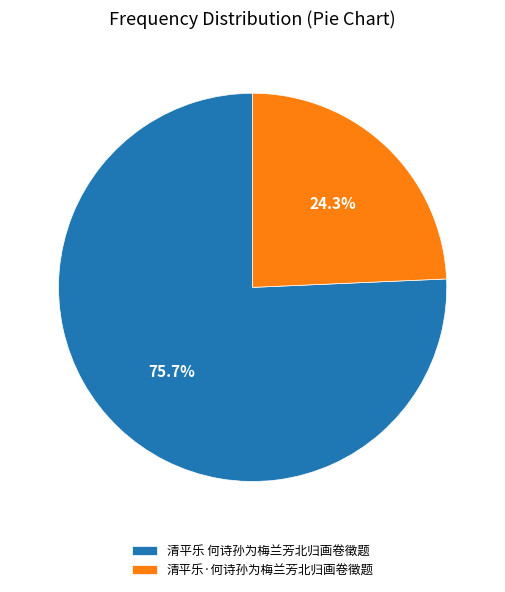

What percentage is the 清平乐 何诗孙为梅兰芳北归画卷徵题 slice, to the nearest percent?

76%